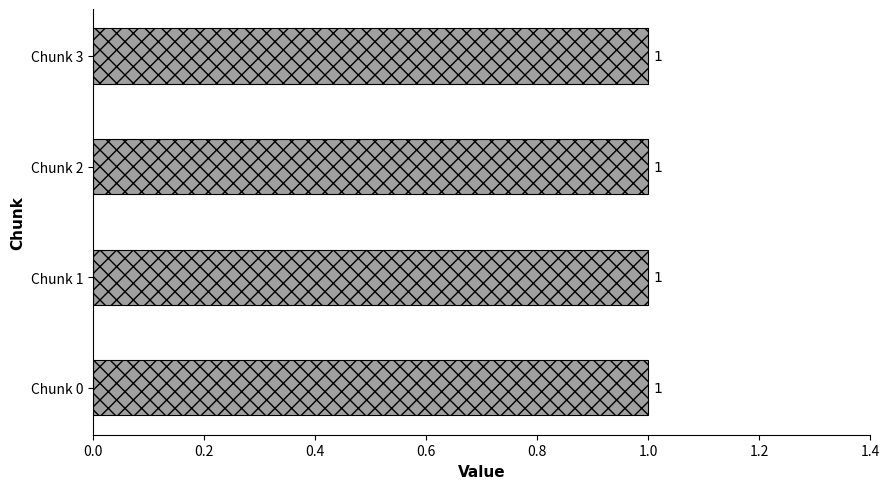

Between Chunk 1 and Chunk 2, which is larger?

Chunk 1